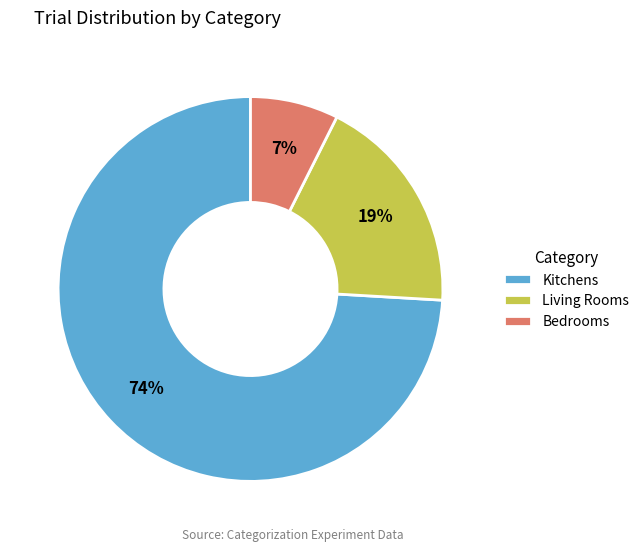

Is there any slice that represents more than half of the pie?

Yes